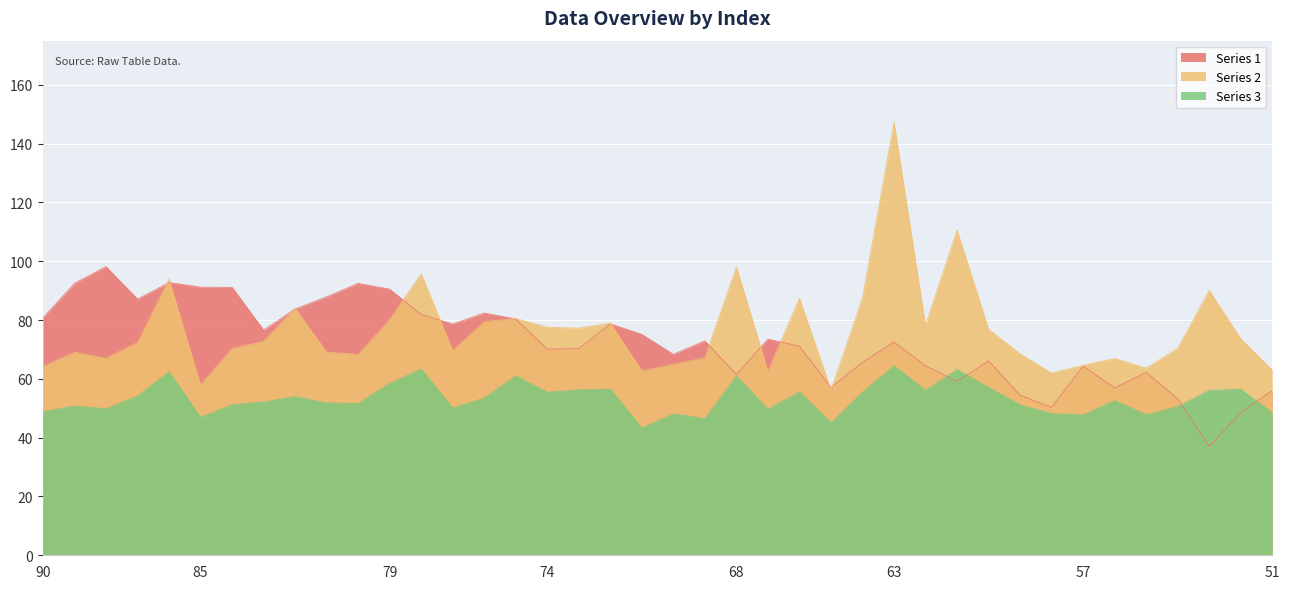

At how many categories does at least one series exceed 122?

1